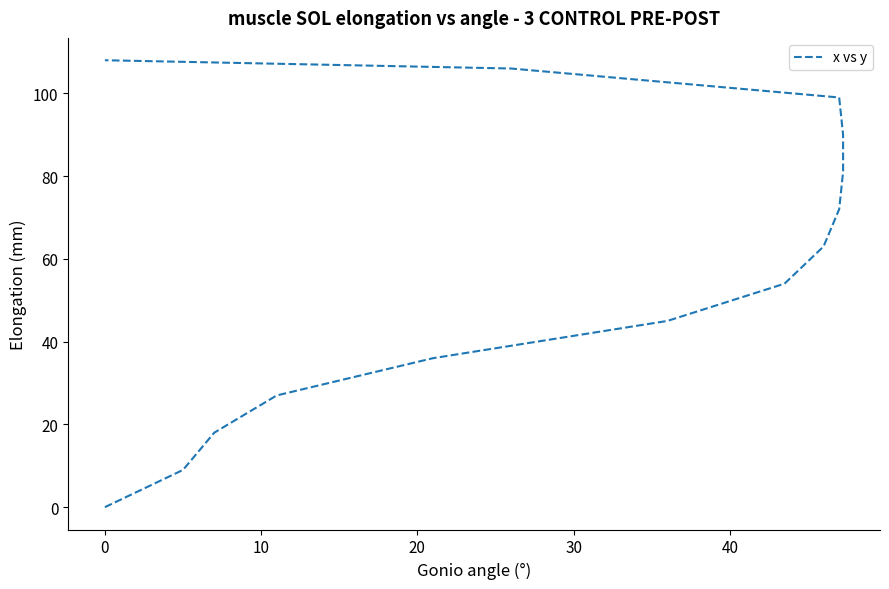

True or false: the data shows 126 at 10.

False